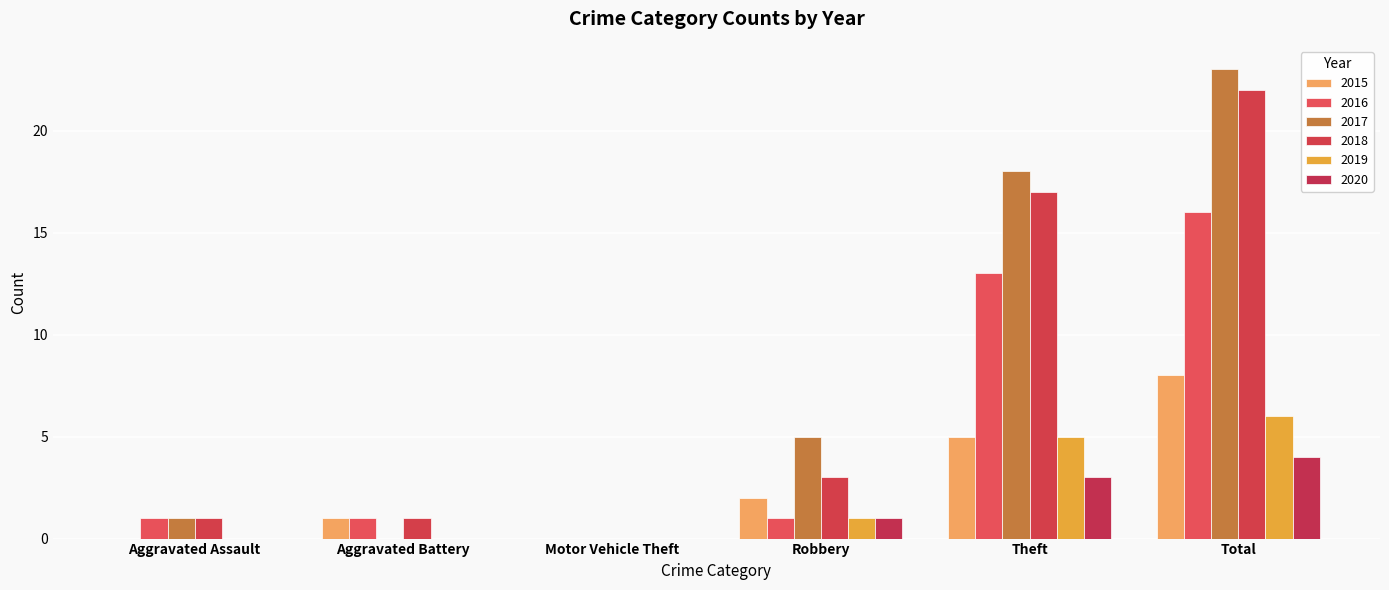

Are the bars horizontal?

No